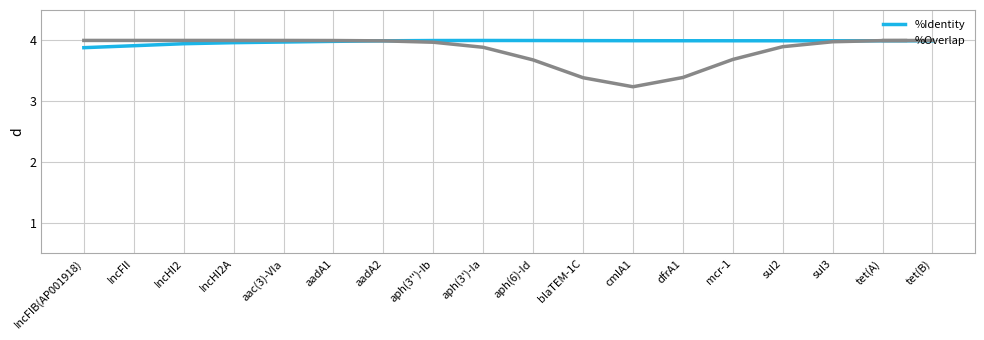

What position from the right is IncHI2?

16